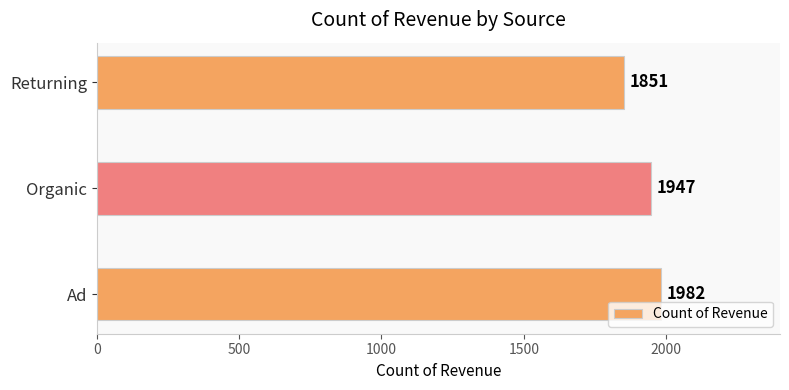

How many bars are there in total?

3